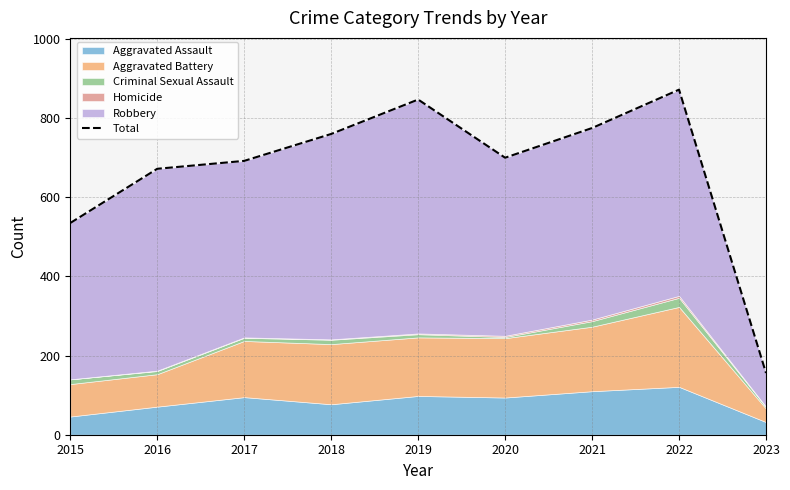

What is the difference between the values at 2016 and 2018?

88